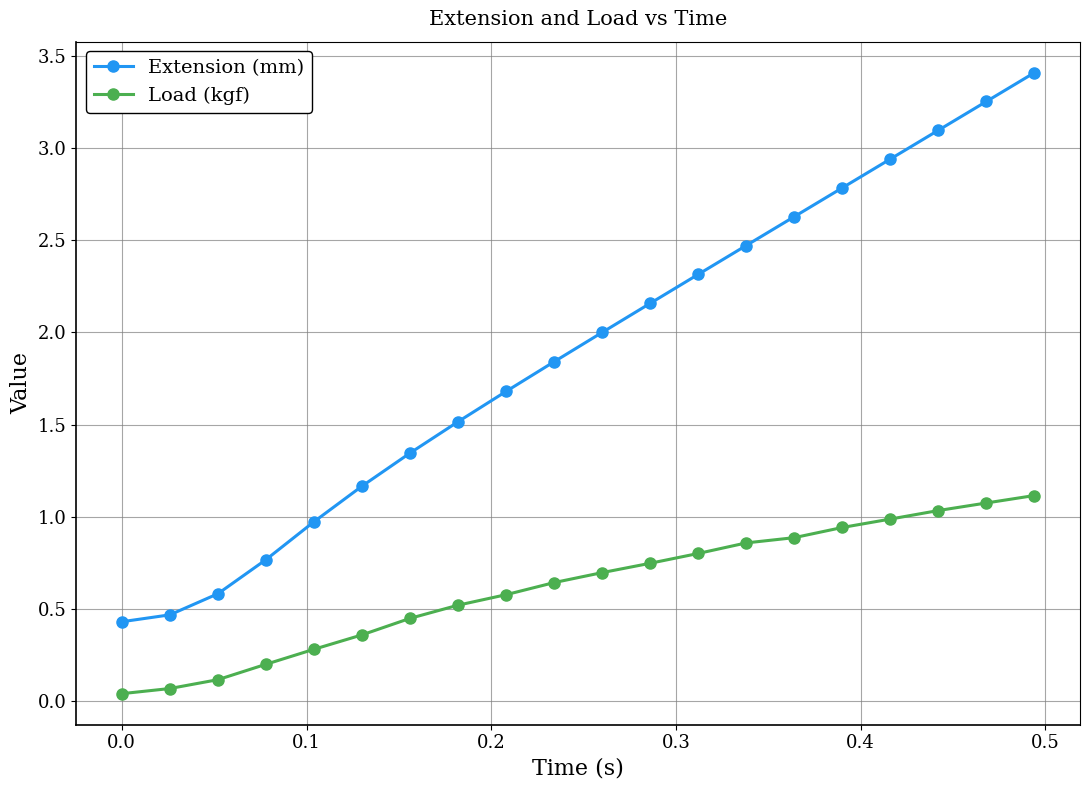

Which series has the largest total across all categories?

Extension (mm)